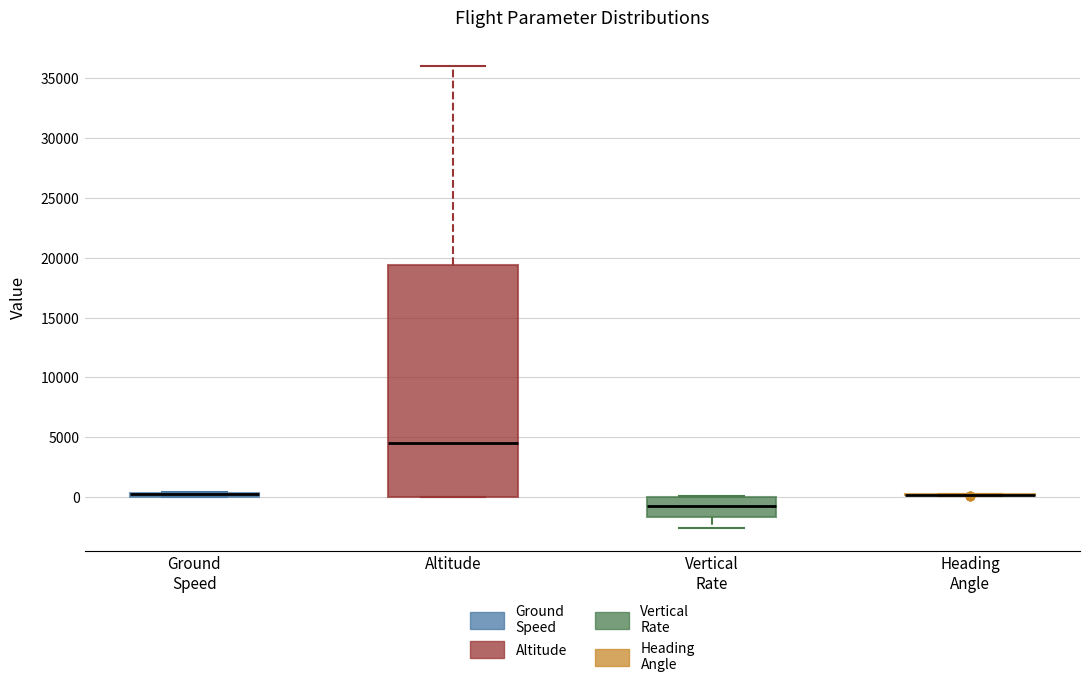

Which box is the tallest, from its lower edge to its upper edge?

Altitude